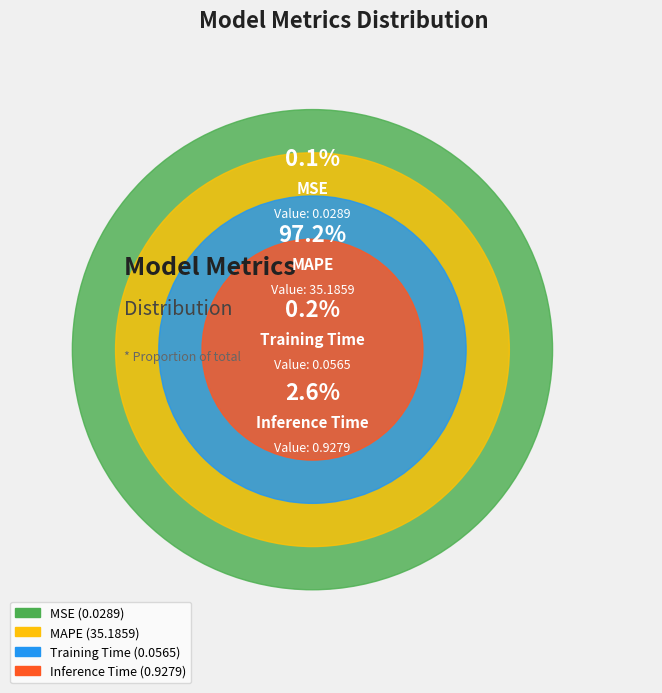

Rank the categories by value from highest to lowest.

MAPE, Inference Time, Training Time, MSE